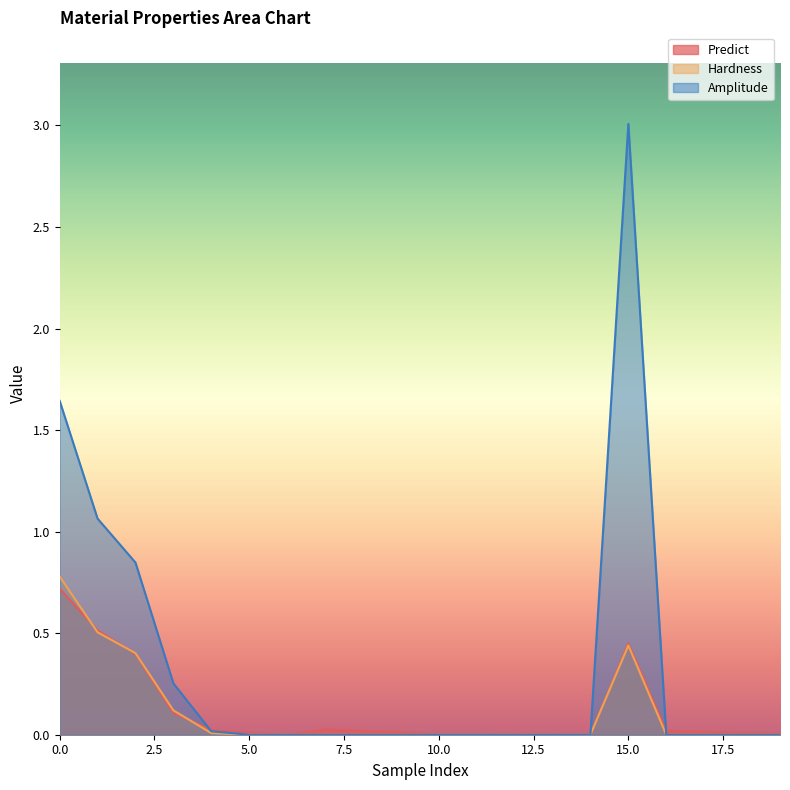

How many lines are shown in the chart?

3